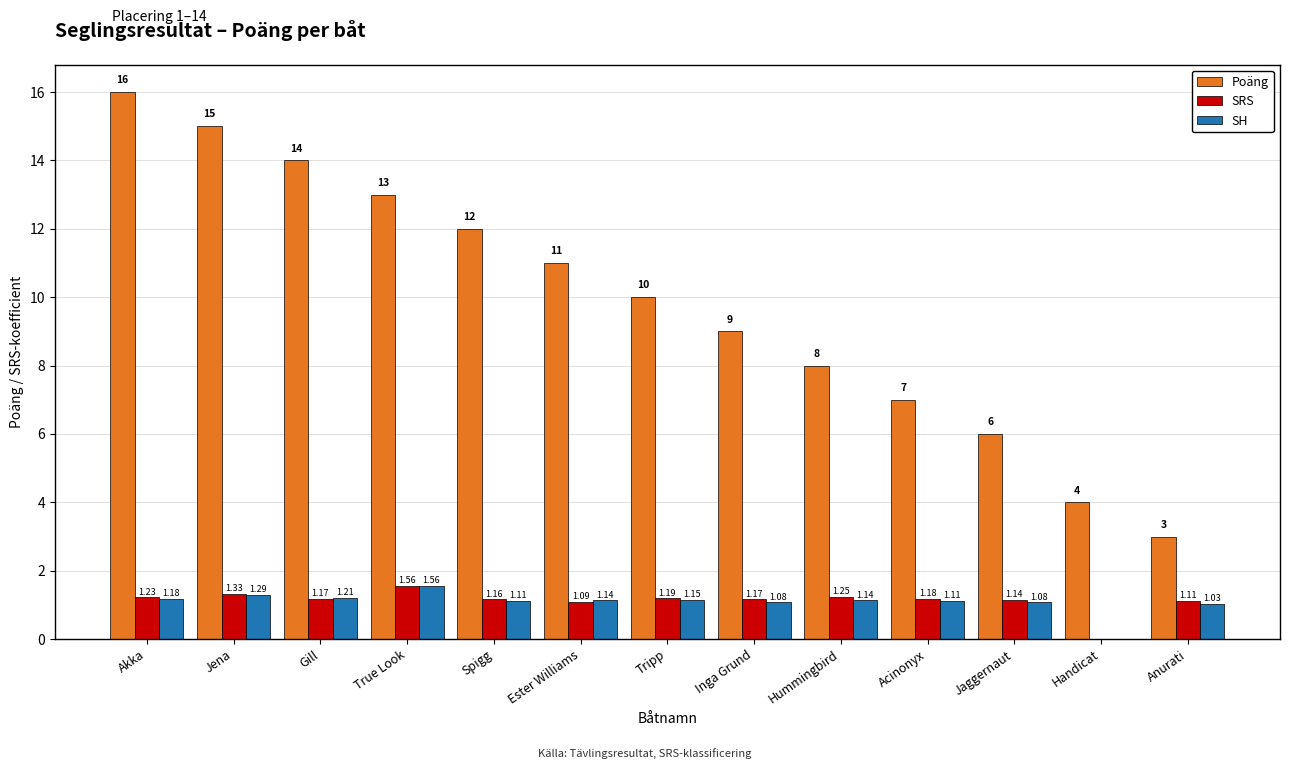

Which category has the highest value in the SH series?

True Look